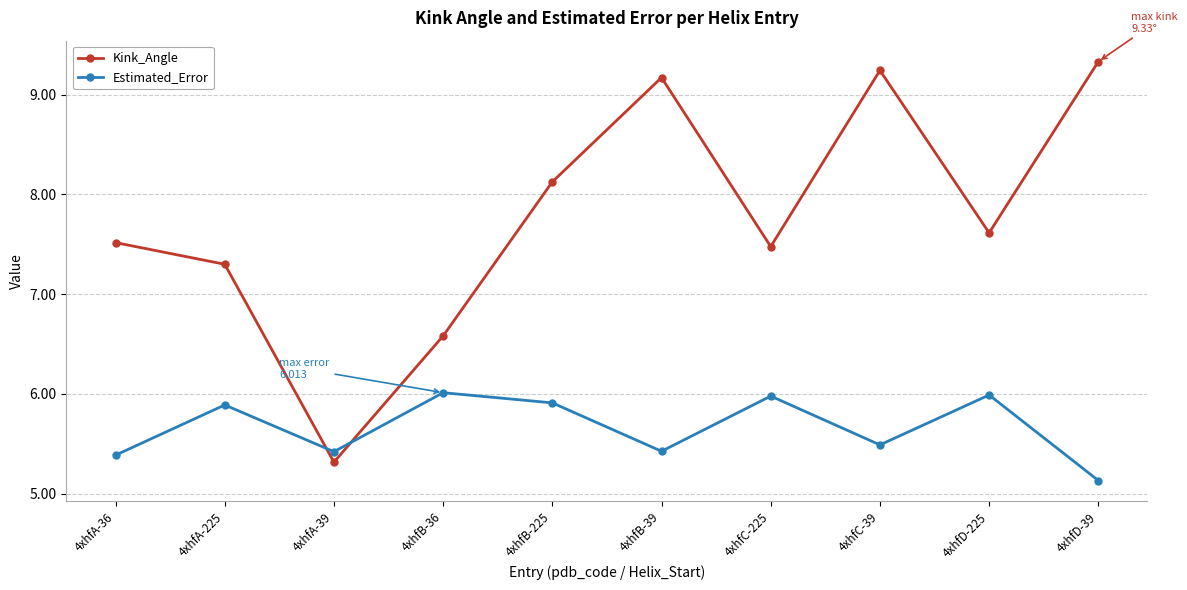

True or false: Estimated_Error and Kink_Angle intersect in this chart.

True